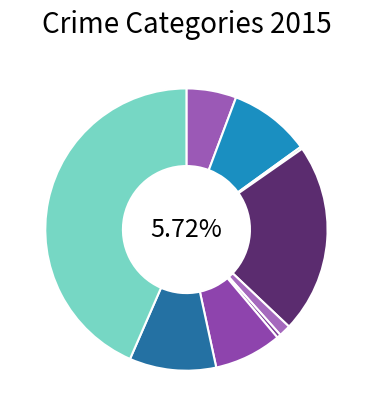

To the nearest percent, what is the combined percentage of Burglary and Theft?

65%